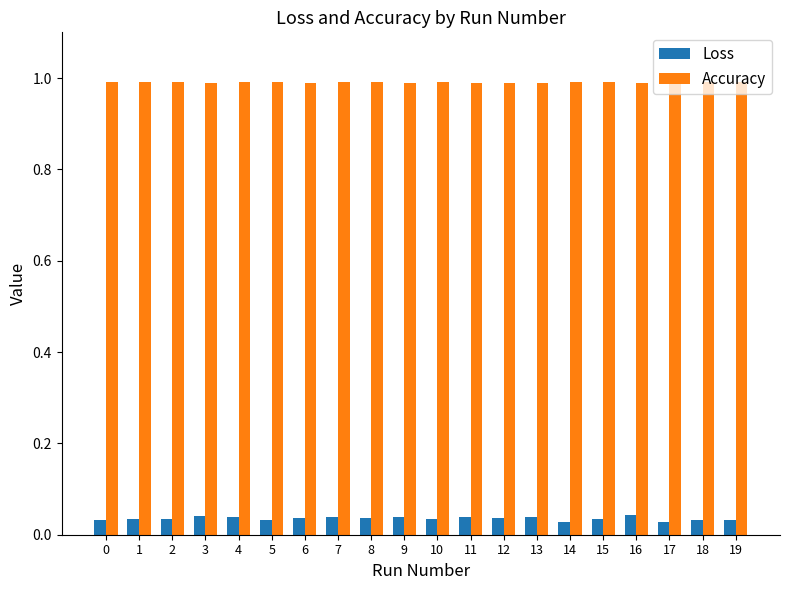

What is the difference between the highest and lowest values at 3?

0.9